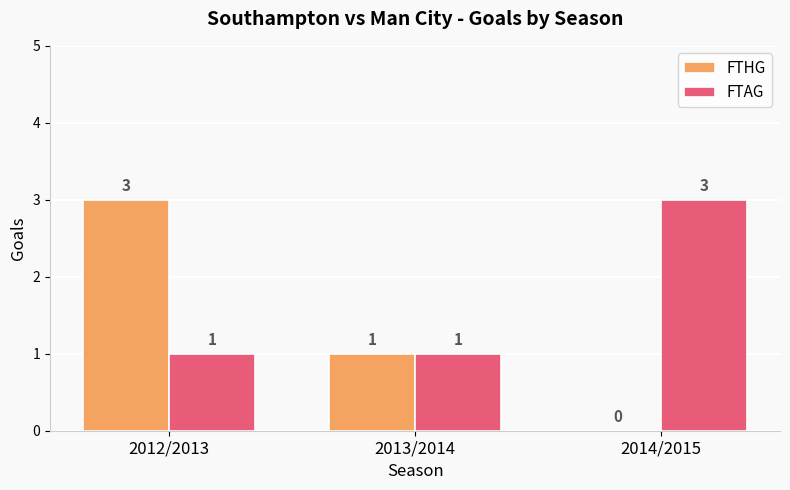

Which category has the highest value in the FTHG series?

2012/2013